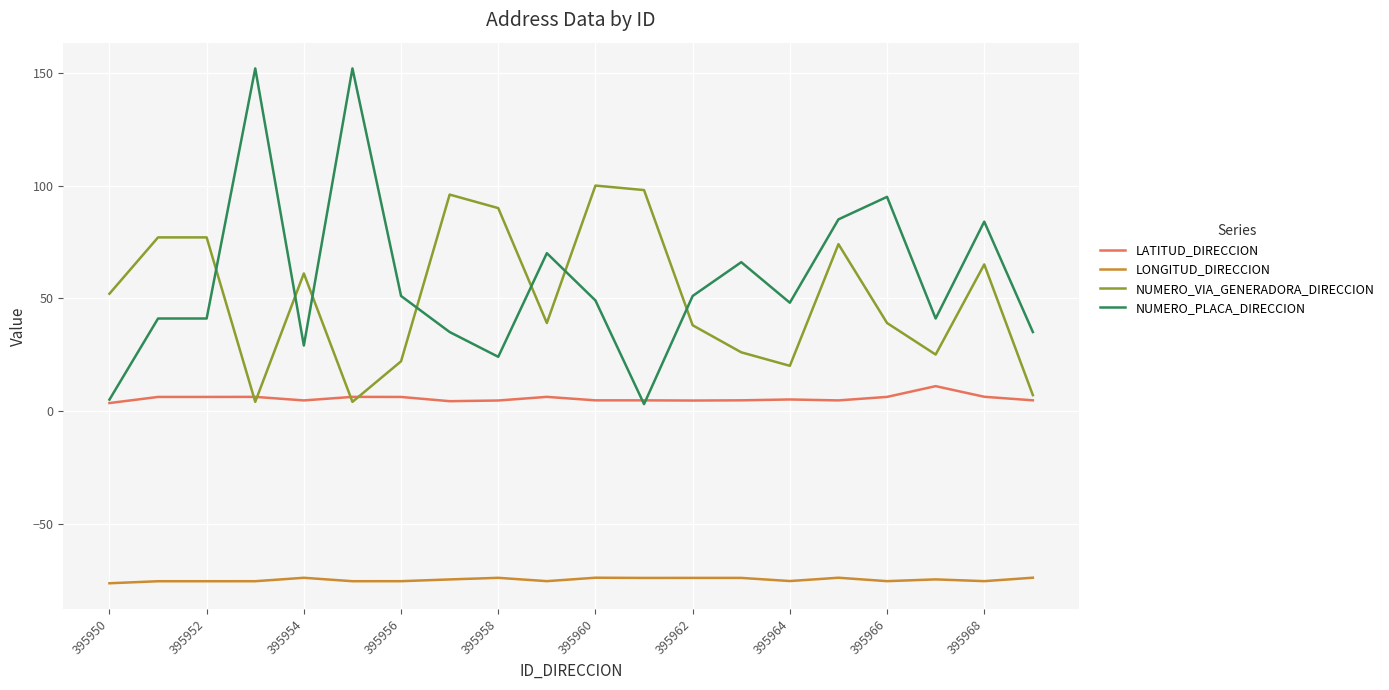

What is the maximum value shown in the chart?

152.0